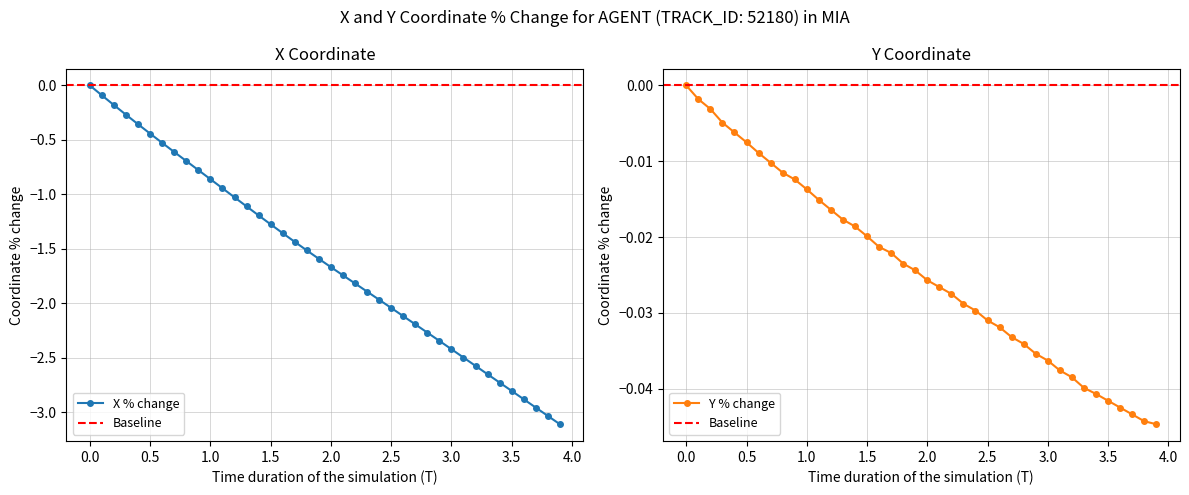

The X % change series shows -2.4 at 3.0. True or false?

True